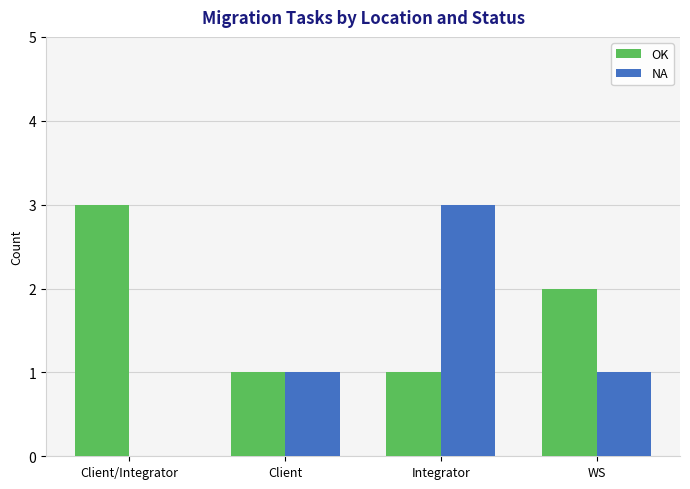

At which category is the sum across all series the highest?

Integrator